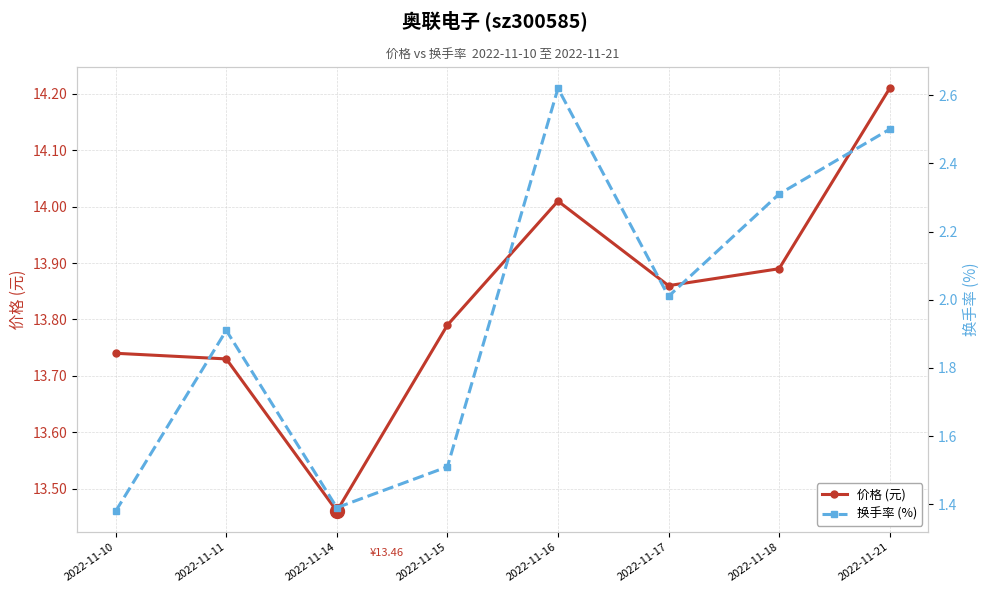

Count the number of data series in this chart.

2